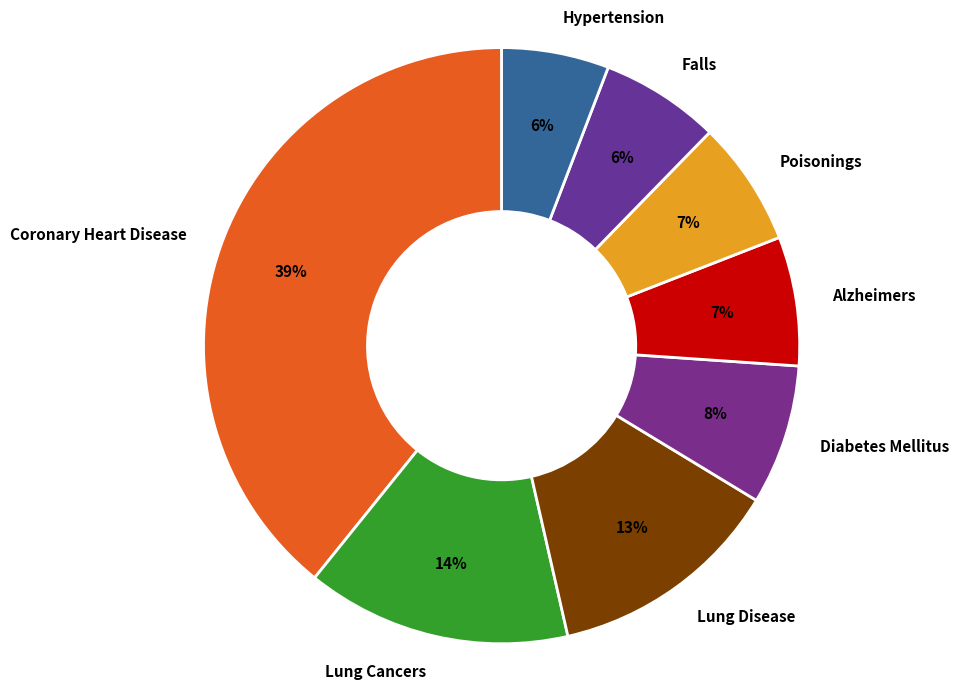

True or false: Hypertension accounts for 20% of the total.

False